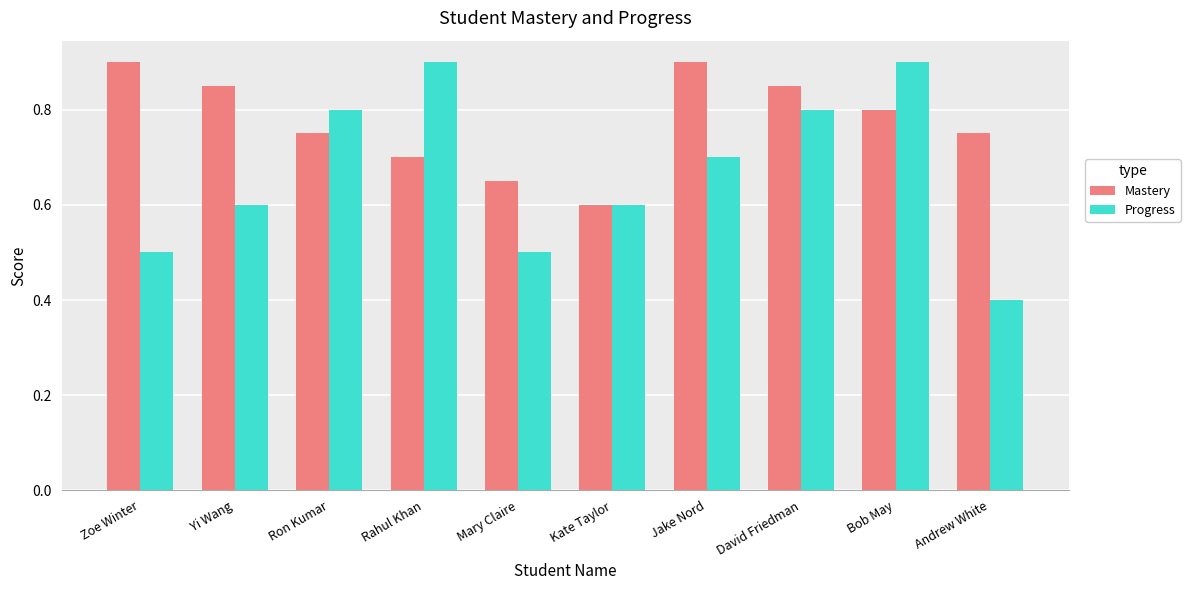

What is the difference between the maximum and minimum values in the Progress series?

0.5